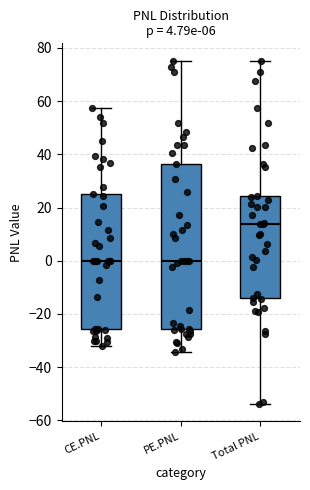

Comparing the boxes themselves (not the whiskers), which one is the tallest?

PE.PNL